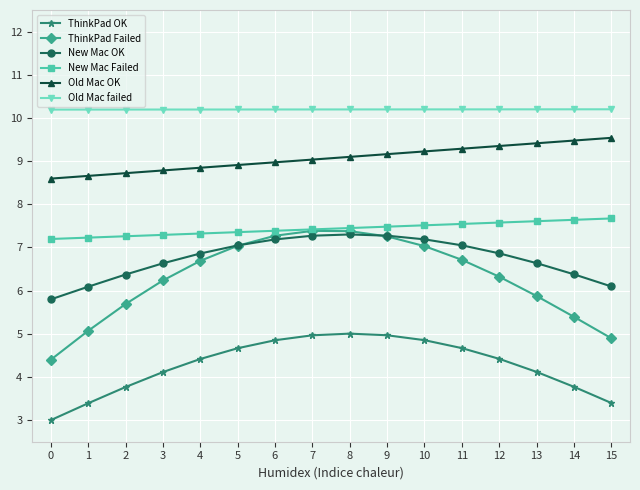

Which series has the largest total across all categories?

Old Mac failed